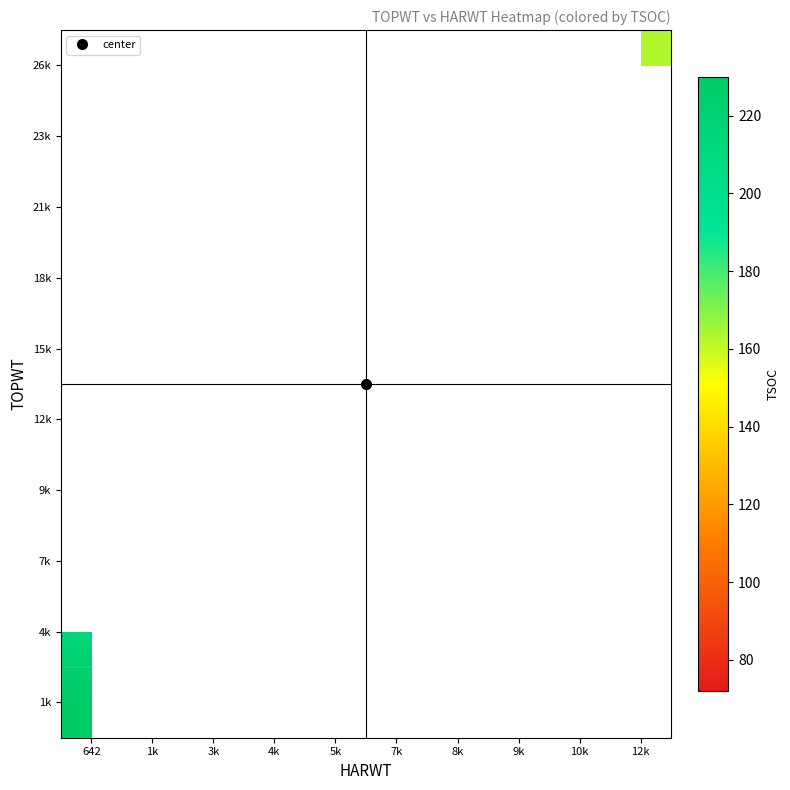

List the labels in order of 15k value, smallest first.

7k, 8k, 9k, 10k, 12k, 642, 1k, 3k, 4k, 5k